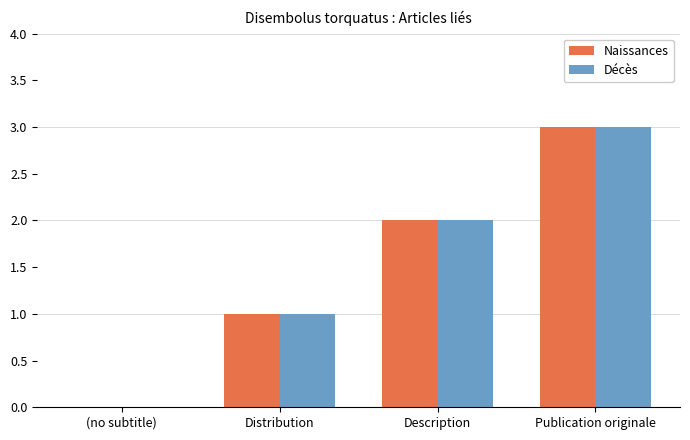

What is the greatest value displayed?

3